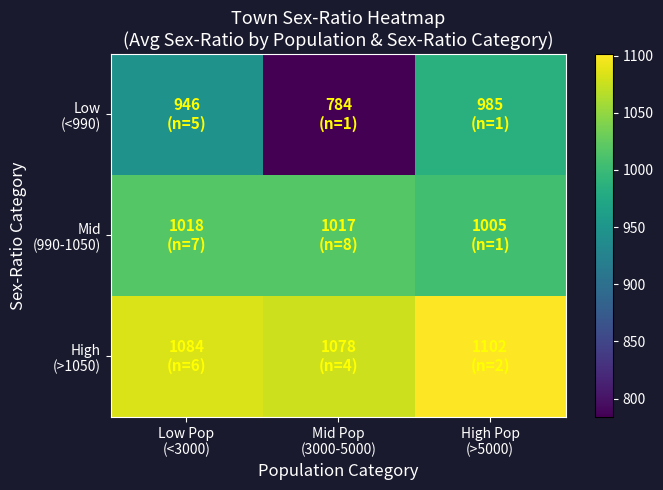

What is the smallest value displayed?

784.0